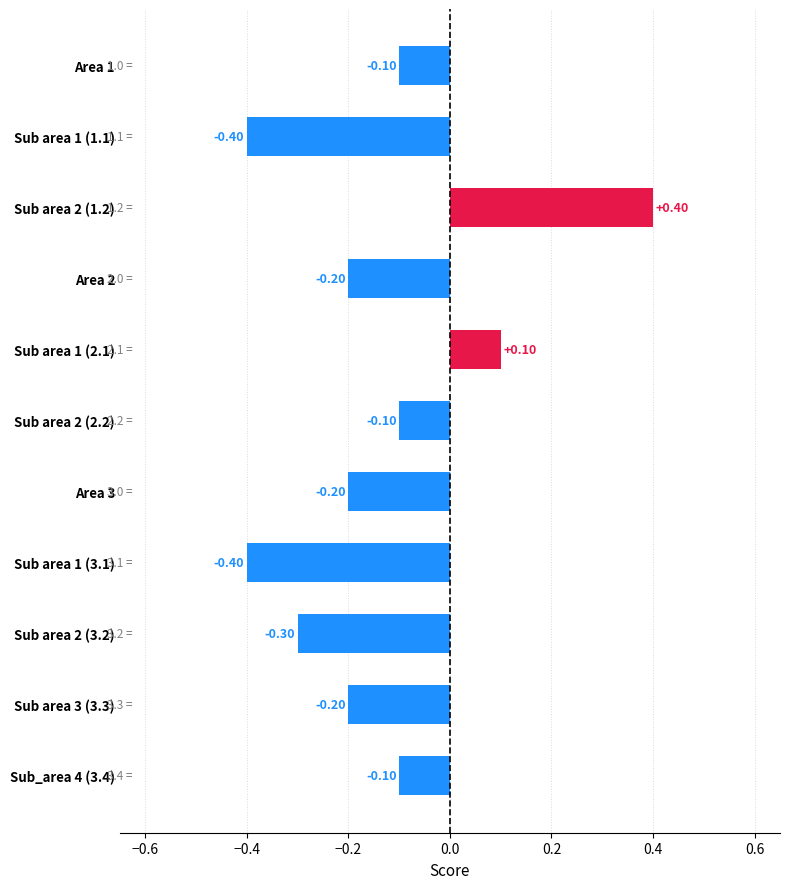

What is the difference between the second highest and minimum values?

0.5